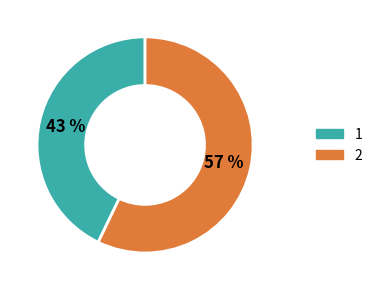

Does 2 represent more than half of the total?

Yes